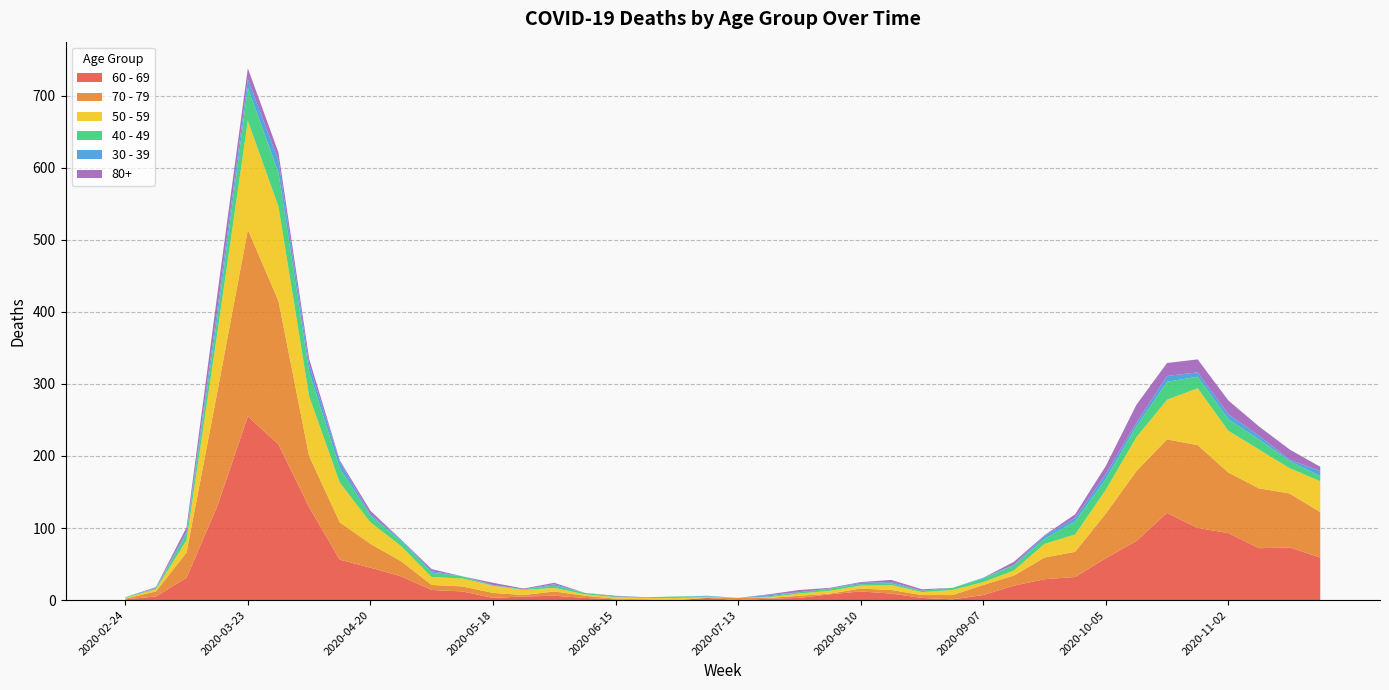

Reading left to right, extract all data points from this chart.

60 - 69: 2020-02-24=1	2020-03-02=5	2020-03-09=31	2020-03-16=130	2020-03-23=255	2020-03-30=216	2020-04-06=129	2020-04-13=56	2020-04-20=45	2020-04-27=33	2020-05-04=14	2020-05-11=12	2020-05-18=3	2020-05-25=5	2020-06-01=6	2020-06-08=3	2020-06-15=1	2020-06-22=0	2020-06-29=0	2020-07-06=3	2020-07-13=0	2020-07-20=2	2020-07-27=3	2020-08-03=8	2020-08-10=12	2020-08-17=9	2020-08-24=3	2020-08-31=1	2020-09-07=7	2020-09-14=20	2020-09-21=29	2020-09-28=32	2020-10-05=58	2020-10-12=82	2020-10-19=121	2020-10-26=100	2020-11-02=93	2020-11-09=72	2020-11-16=73	2020-11-23=59
70 - 79: 2020-02-24=1	2020-03-02=7	2020-03-09=35	2020-03-16=158	2020-03-23=259	2020-03-30=199	2020-04-06=71	2020-04-13=52	2020-04-20=33	2020-04-27=21	2020-05-04=7	2020-05-11=7	2020-05-18=7	2020-05-25=2	2020-06-01=6	2020-06-08=3	2020-06-15=1	2020-06-22=1	2020-06-29=0	2020-07-06=0	2020-07-13=3	2020-07-20=1	2020-07-27=3	2020-08-03=1	2020-08-10=4	2020-08-17=5	2020-08-24=4	2020-08-31=6	2020-09-07=14	2020-09-14=14	2020-09-21=30	2020-09-28=35	2020-10-05=62	2020-10-12=97	2020-10-19=102	2020-10-26=115	2020-11-02=84	2020-11-09=83	2020-11-16=75	2020-11-23=63
50 - 59: 2020-02-24=1	2020-03-02=3	2020-03-09=17	2020-03-16=81	2020-03-23=151	2020-03-30=131	2020-04-06=83	2020-04-13=55	2020-04-20=30	2020-04-27=21	2020-05-04=11	2020-05-11=11	2020-05-18=10	2020-05-25=7	2020-06-01=5	2020-06-08=2	2020-06-15=2	2020-06-22=2	2020-06-29=3	2020-07-06=1	2020-07-13=0	2020-07-20=1	2020-07-27=3	2020-08-03=4	2020-08-10=4	2020-08-17=7	2020-08-24=4	2020-08-31=7	2020-09-07=4	2020-09-14=7	2020-09-21=19	2020-09-28=24	2020-10-05=33	2020-10-12=47	2020-10-19=55	2020-10-26=79	2020-11-02=58	2020-11-09=54	2020-11-16=35	2020-11-23=43
40 - 49: 2020-02-24=1	2020-03-02=1	2020-03-09=9	2020-03-16=21	2020-03-23=46	2020-03-30=47	2020-04-06=34	2020-04-13=20	2020-04-20=9	2020-04-27=7	2020-05-04=6	2020-05-11=3	2020-05-18=0	2020-05-25=1	2020-06-01=3	2020-06-08=2	2020-06-15=1	2020-06-22=1	2020-06-29=2	2020-07-06=1	2020-07-13=0	2020-07-20=1	2020-07-27=2	2020-08-03=3	2020-08-10=2	2020-08-17=2	2020-08-24=2	2020-08-31=3	2020-09-07=5	2020-09-14=7	2020-09-21=7	2020-09-28=18	2020-10-05=15	2020-10-12=15	2020-10-19=25	2020-10-26=16	2020-11-02=16	2020-11-09=14	2020-11-16=10	2020-11-23=7
30 - 39: 2020-02-24=0	2020-03-02=1	2020-03-09=3	2020-03-16=12	2020-03-23=12	2020-03-30=17	2020-04-06=10	2020-04-13=9	2020-04-20=2	2020-04-27=2	2020-05-04=2	2020-05-11=0	2020-05-18=1	2020-05-25=0	2020-06-01=2	2020-06-08=0	2020-06-15=0	2020-06-22=0	2020-06-29=0	2020-07-06=1	2020-07-13=0	2020-07-20=2	2020-07-27=0	2020-08-03=0	2020-08-10=2	2020-08-17=2	2020-08-24=0	2020-08-31=0	2020-09-07=1	2020-09-14=1	2020-09-21=4	2020-09-28=5	2020-10-05=7	2020-10-12=5	2020-10-19=8	2020-10-26=6	2020-11-02=7	2020-11-09=5	2020-11-16=2	2020-11-23=7
80+: 2020-02-24=0	2020-03-02=1	2020-03-09=6	2020-03-16=21	2020-03-23=15	2020-03-30=11	2020-04-06=8	2020-04-13=2	2020-04-20=5	2020-04-27=0	2020-05-04=3	2020-05-11=0	2020-05-18=3	2020-05-25=1	2020-06-01=2	2020-06-08=0	2020-06-15=1	2020-06-22=0	2020-06-29=0	2020-07-06=0	2020-07-13=0	2020-07-20=1	2020-07-27=3	2020-08-03=1	2020-08-10=1	2020-08-17=3	2020-08-24=2	2020-08-31=0	2020-09-07=0	2020-09-14=4	2020-09-21=1	2020-09-28=5	2020-10-05=11	2020-10-12=25	2020-10-19=18	2020-10-26=18	2020-11-02=19	2020-11-09=13	2020-11-16=14	2020-11-23=6